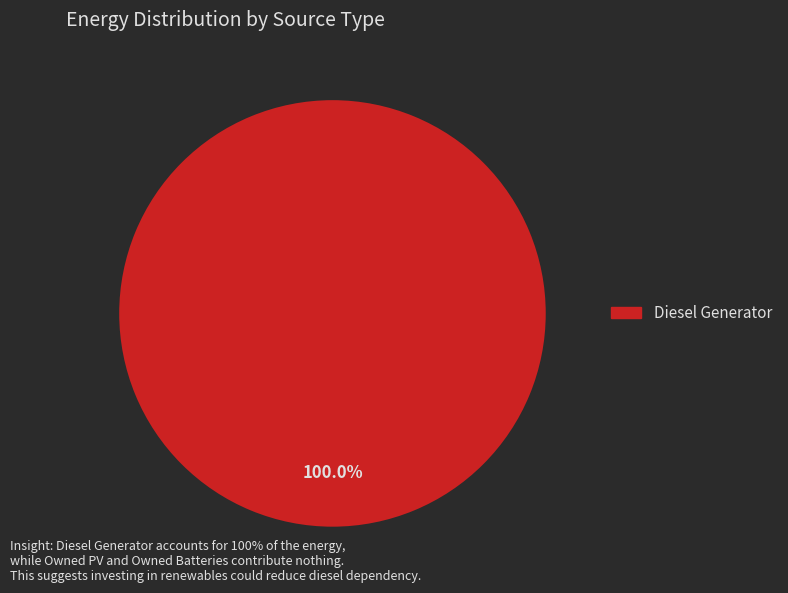

Is there any slice that represents more than half of the pie?

Yes